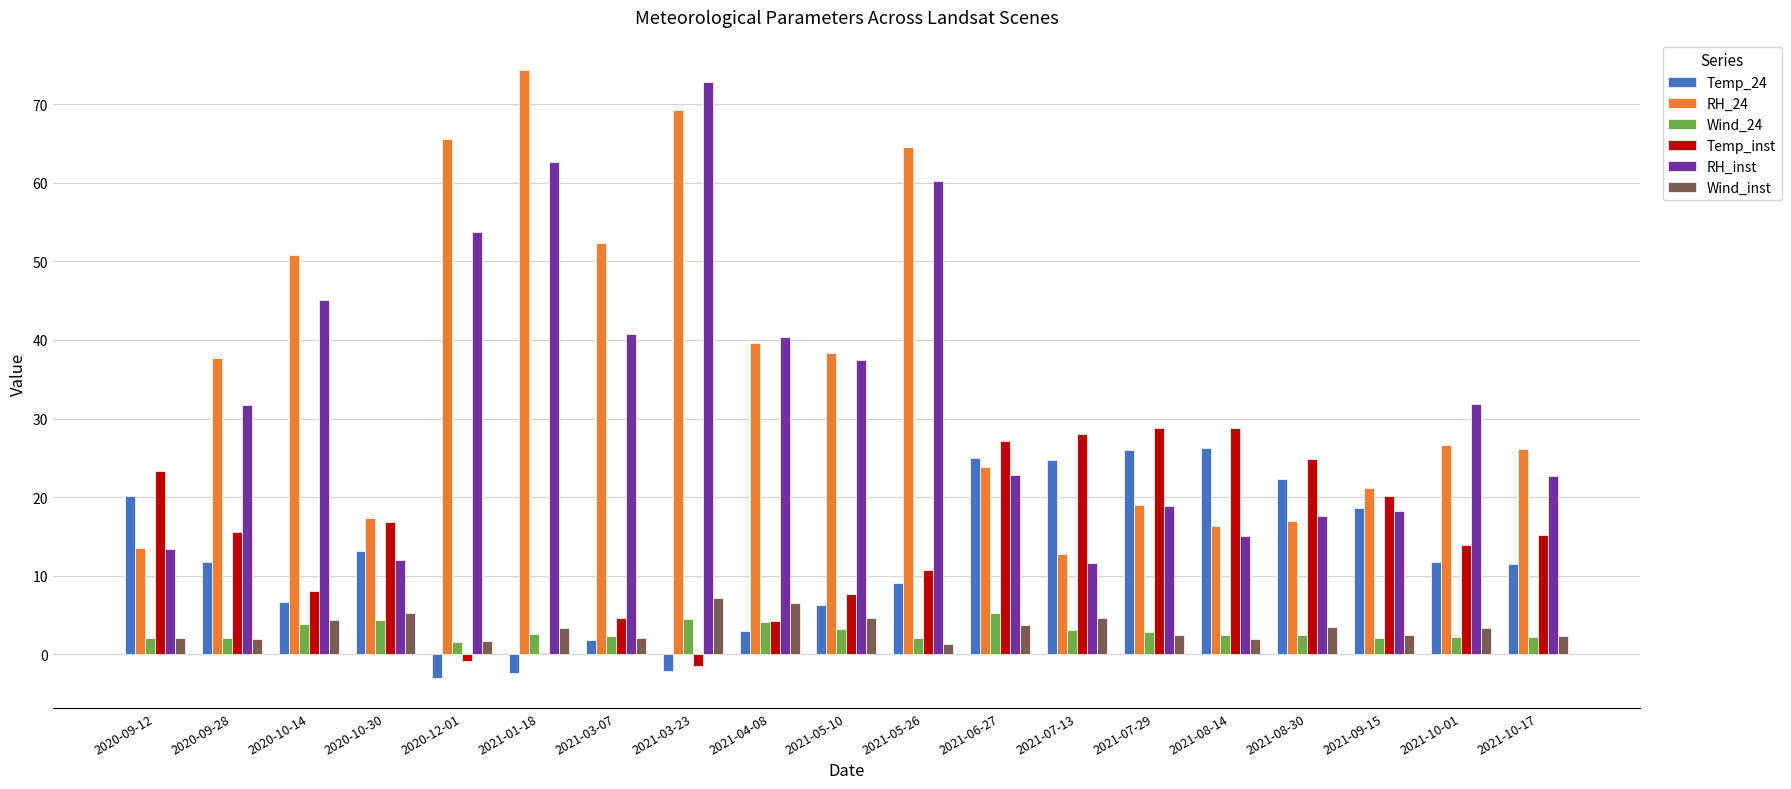

Which series changed the most between 2020-10-14 and 2021-08-30?

RH_24